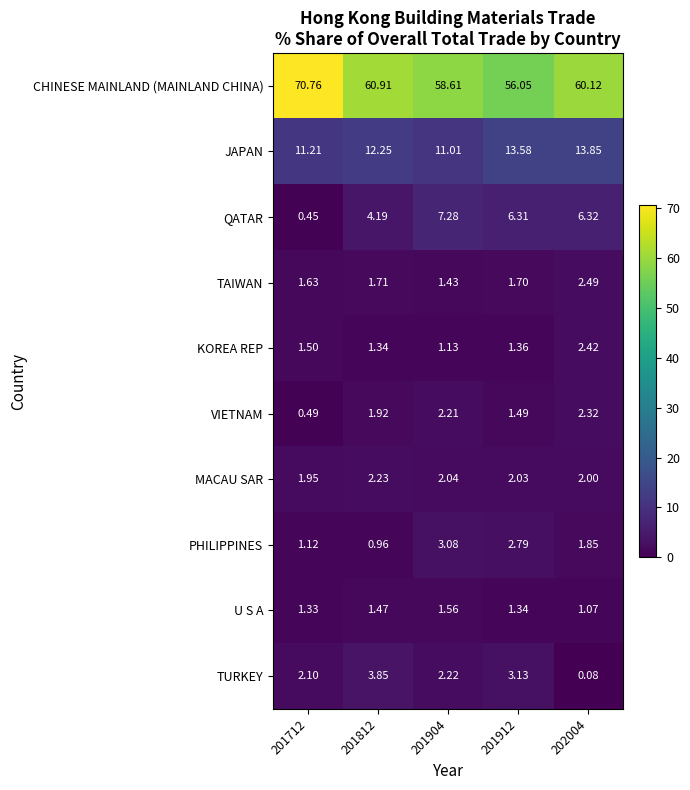

List the series in order of their peak value, highest first.

CHINESE MAINLAND (MAINLAND CHINA), JAPAN, QATAR, TURKEY, PHILIPPINES, TAIWAN, KOREA REP, VIETNAM, MACAU SAR, U S A